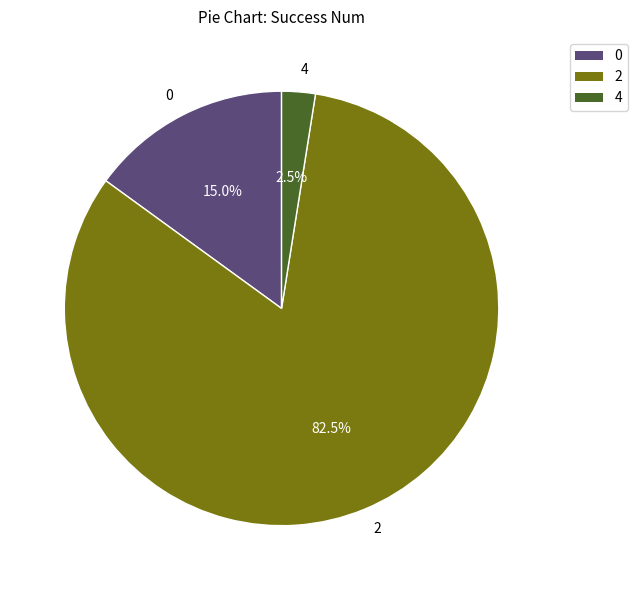

How many slices are in this pie chart?

3